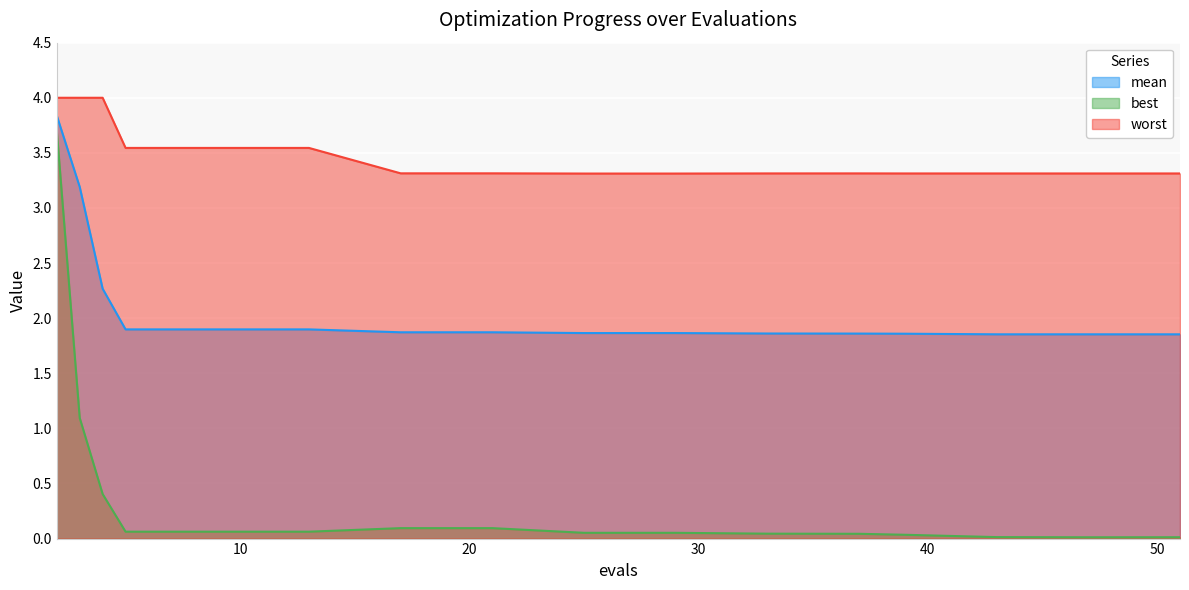

Rank the series by their average value, from highest to lowest.

worst, mean, best